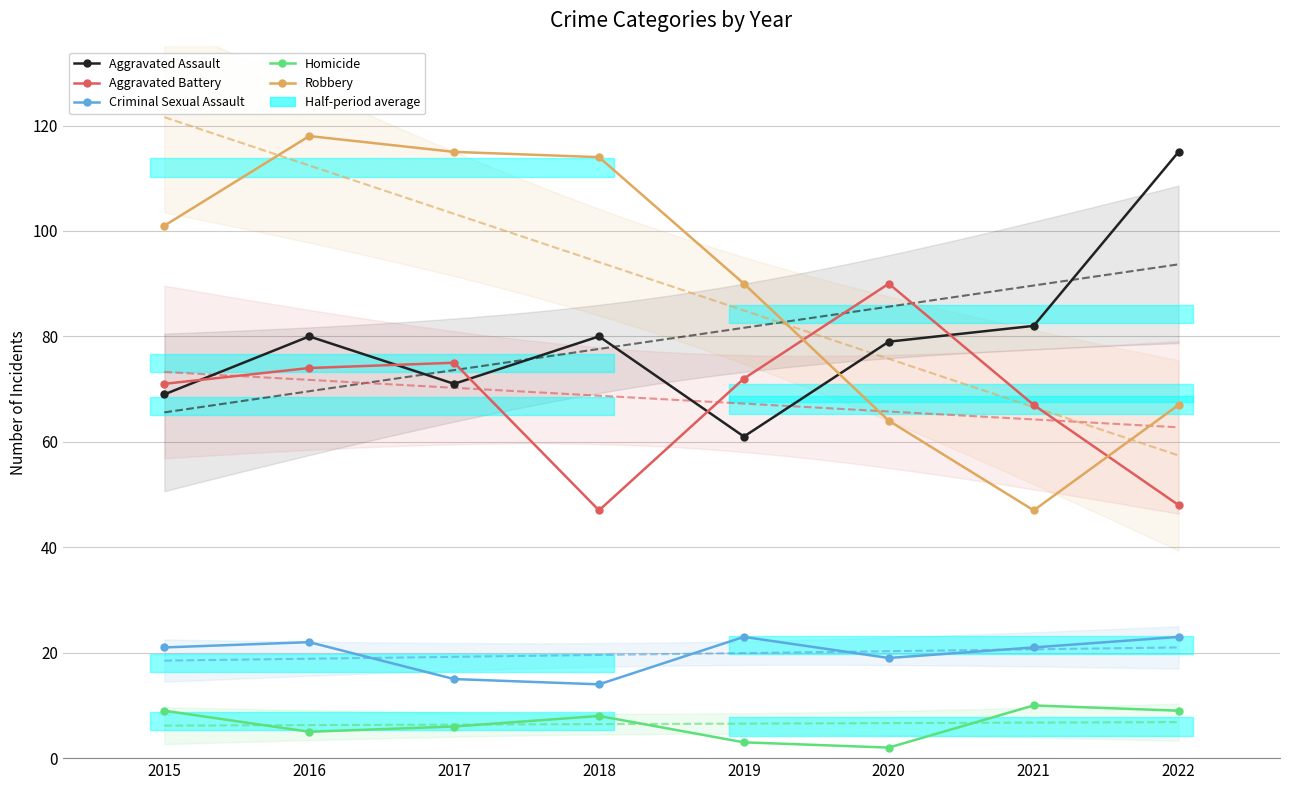

What is the value of the Criminal Sexual Assault point at the 2nd from the left?

22